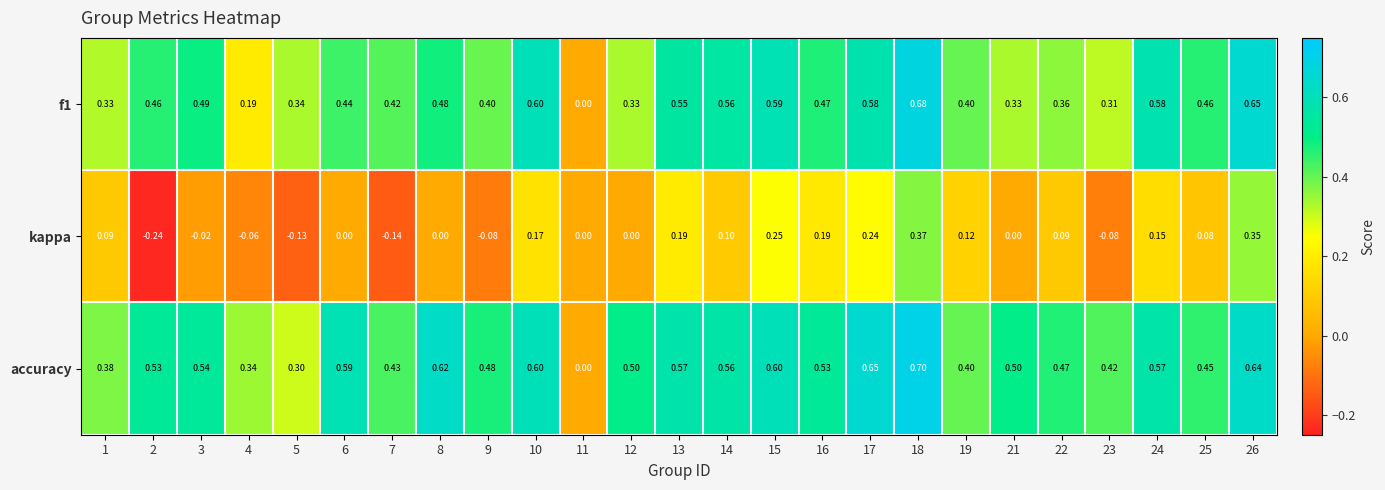

Is the value of kappa at 7 greater than the value of accuracy at 19?

No